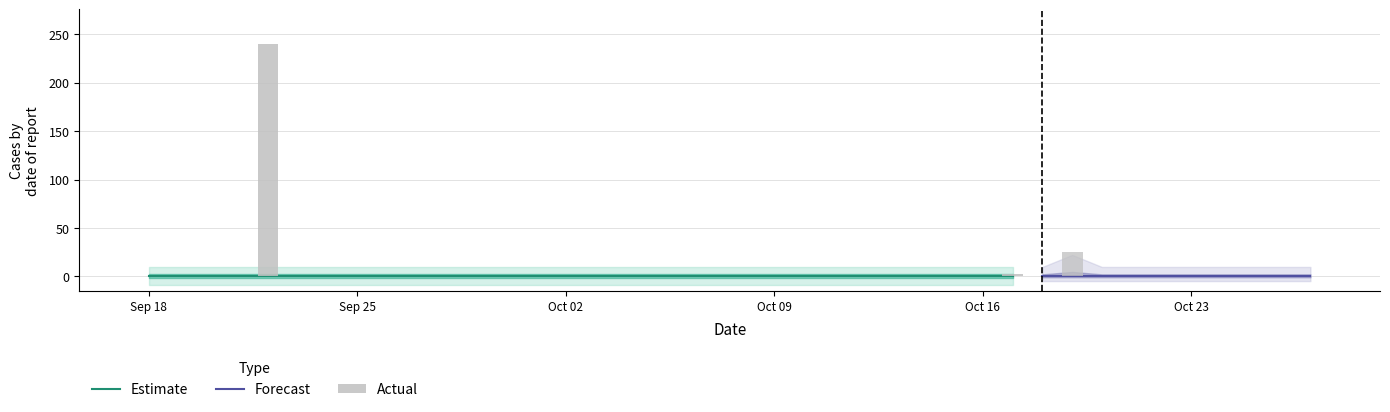

What is the maximum value shown in the chart?

240.0